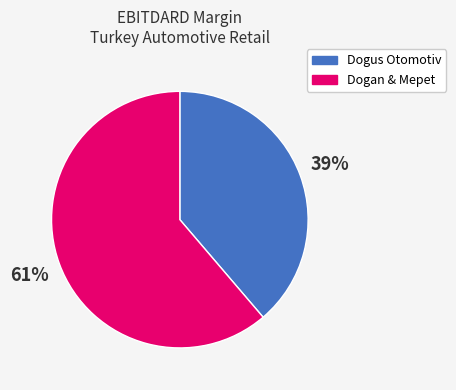

Is it true that Dogus Otomotiv is 39% of the pie?

True